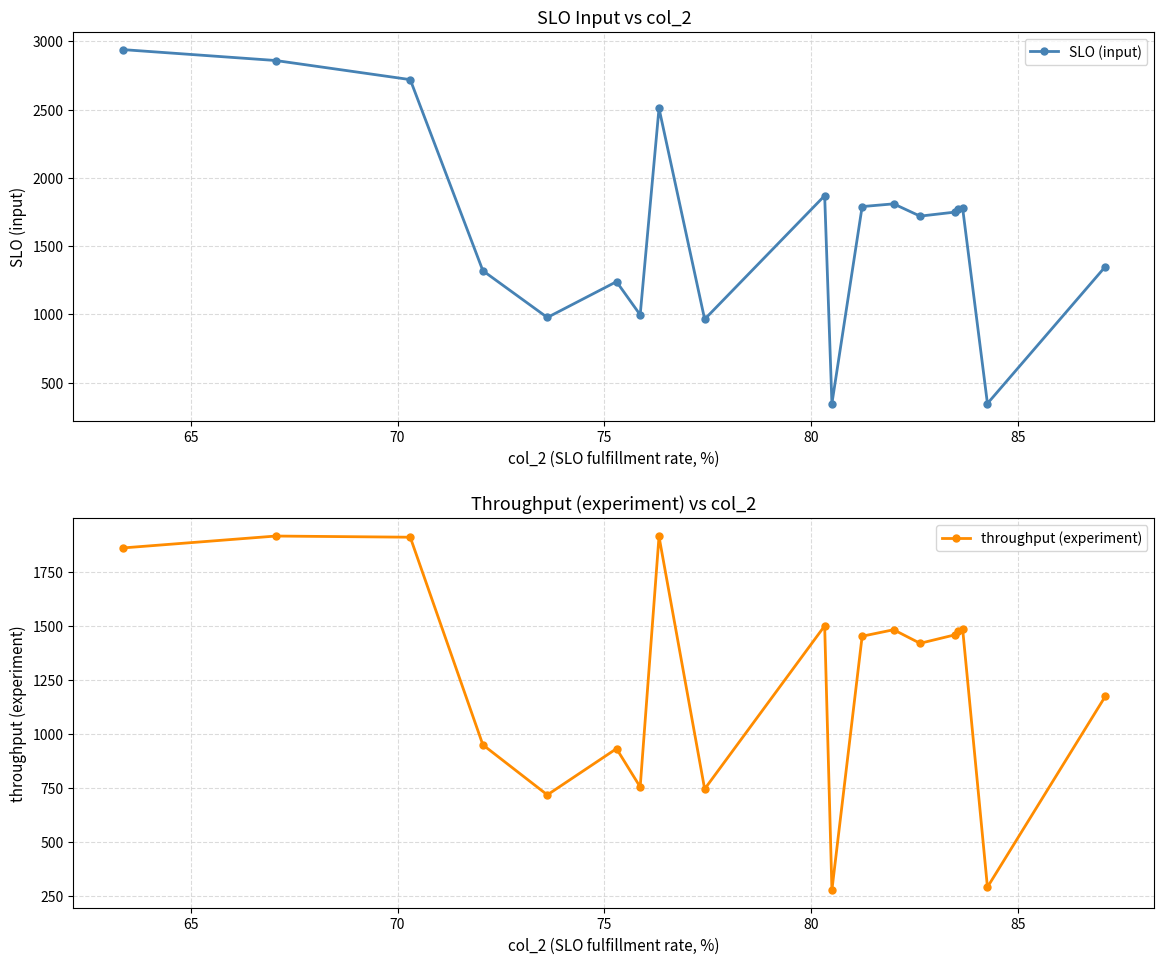

Which series has the widest spread of values?

SLO (input)